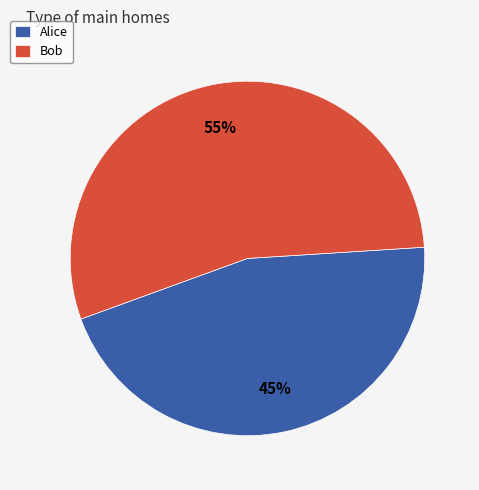

How many segments does this pie chart have?

2